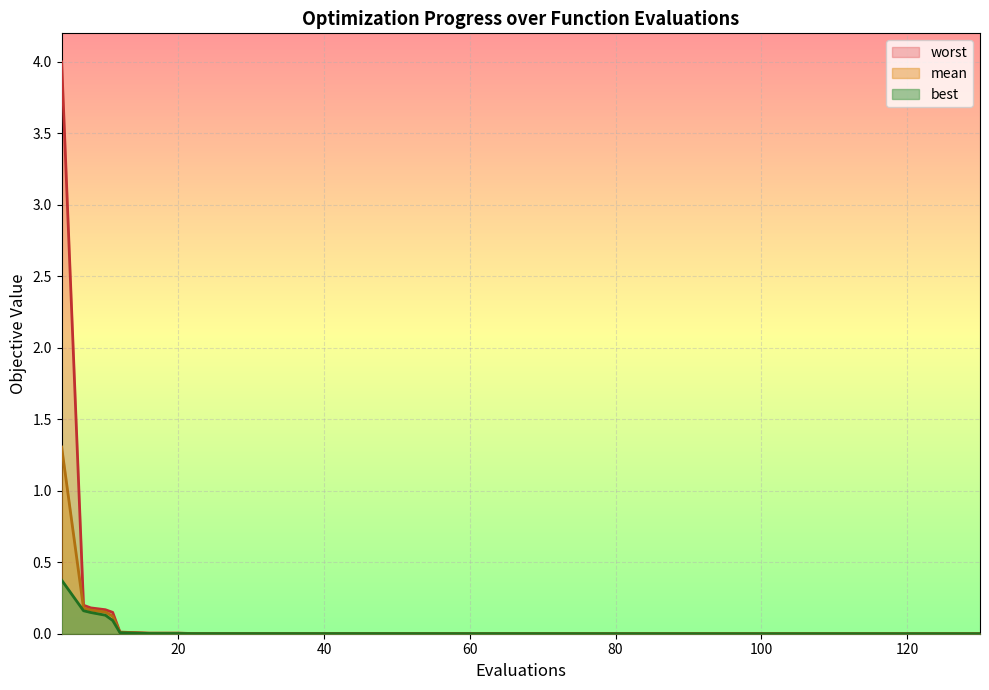

What are all the series names shown in the legend?

worst, mean, best